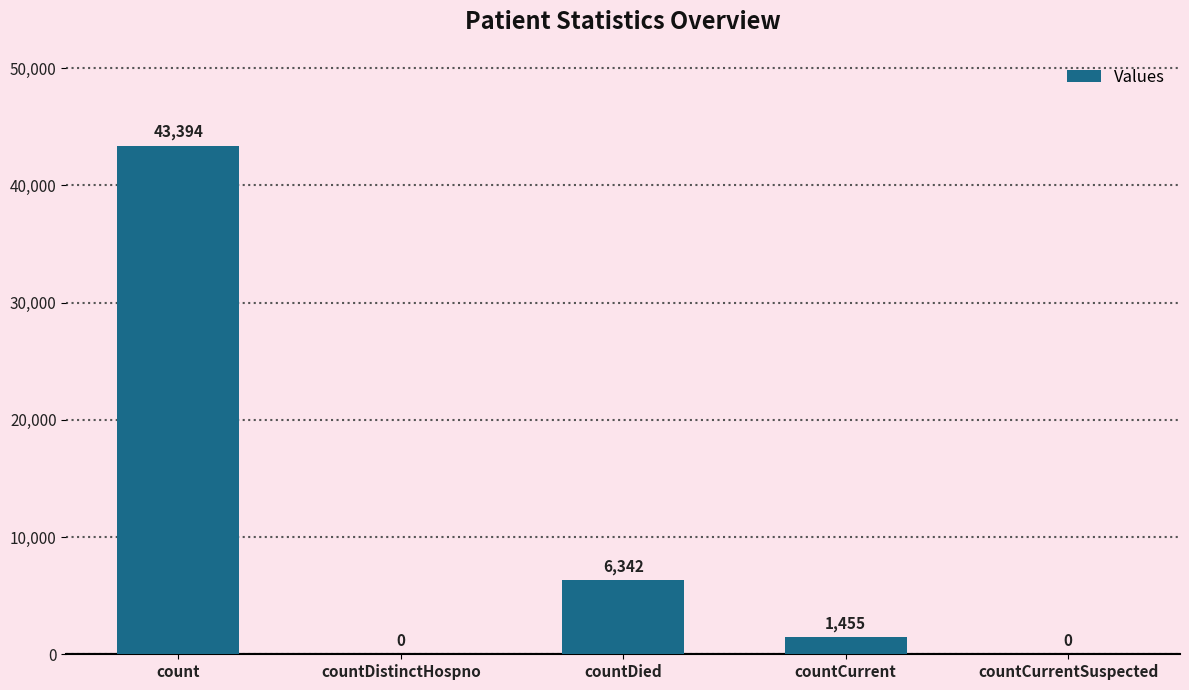

Count the number of data series in this chart.

1